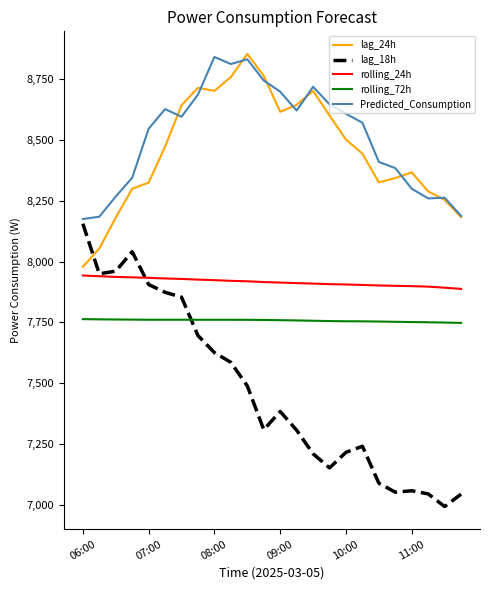

What is the greatest value displayed?

8854.0